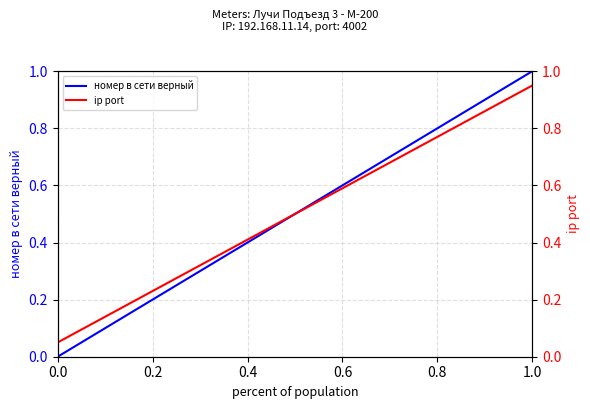

What are all the series names shown in the legend?

номер в сети верный, ip port